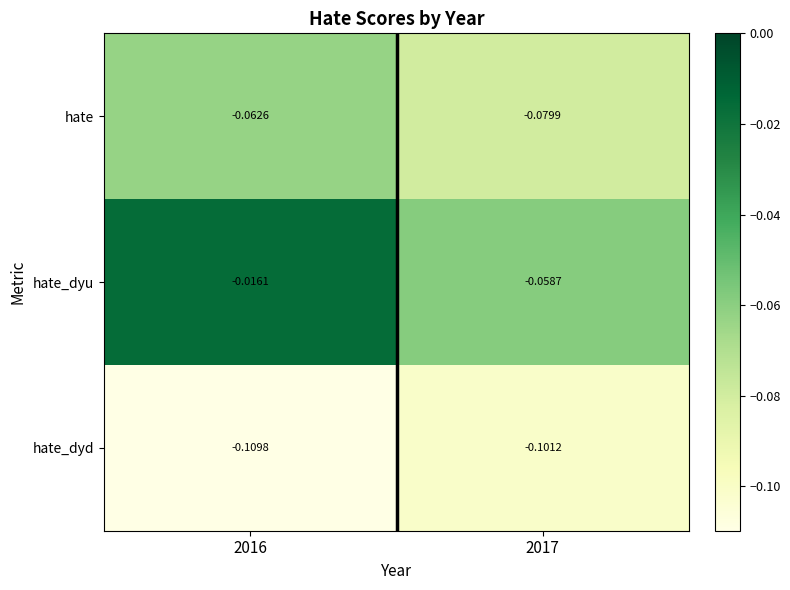

Which series changed the most between 2016 and 2017?

hate_dyu